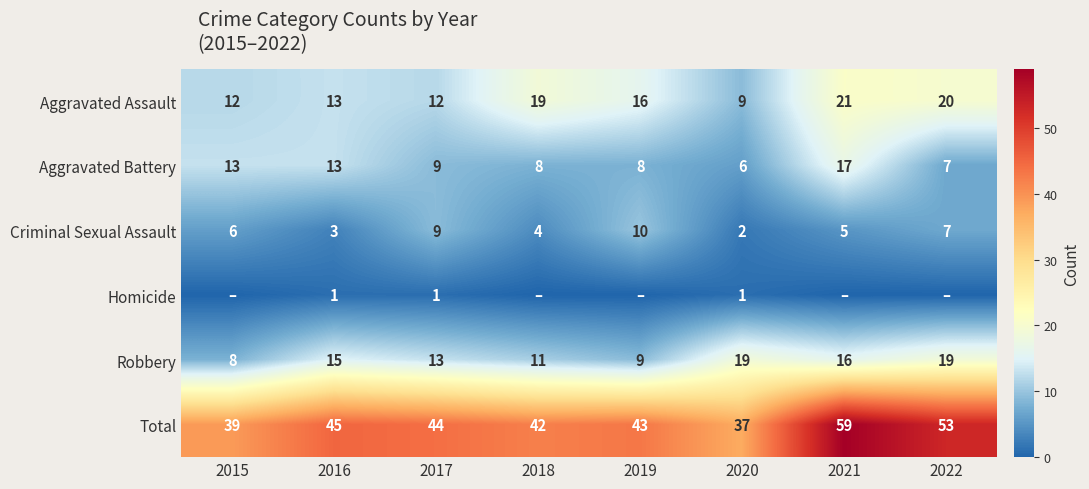

Is the value of Aggravated Battery at 2019 greater than the value of Aggravated Assault at 2022?

No